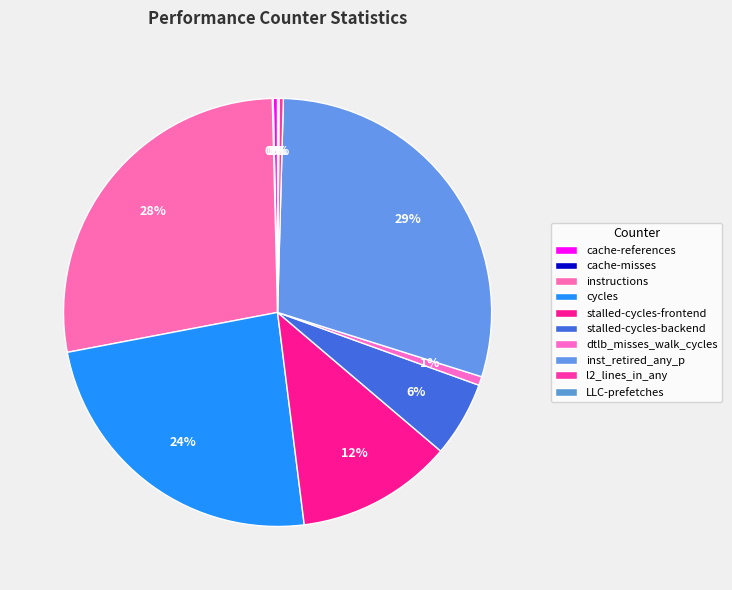

Is there a majority slice in this chart?

No